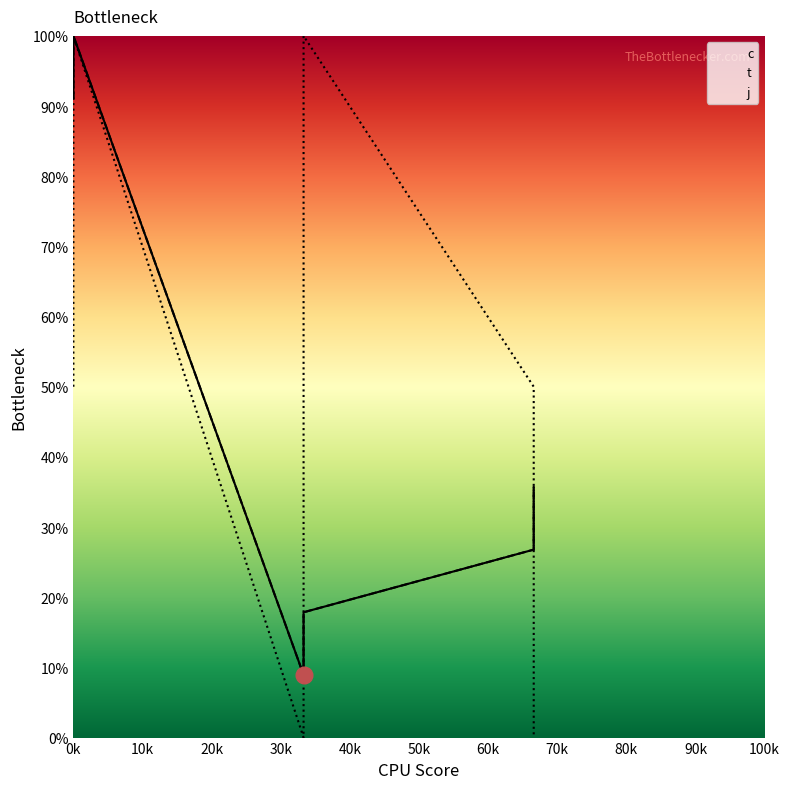

What is the difference between the highest and lowest values at 0?

41.1